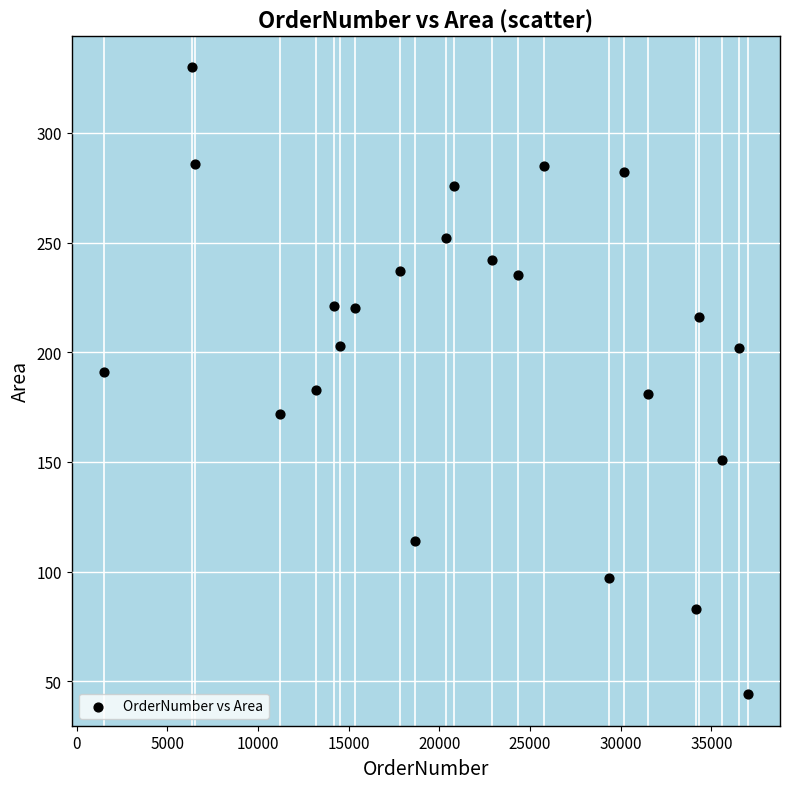

What is the range of Y values (max minus min)?

286